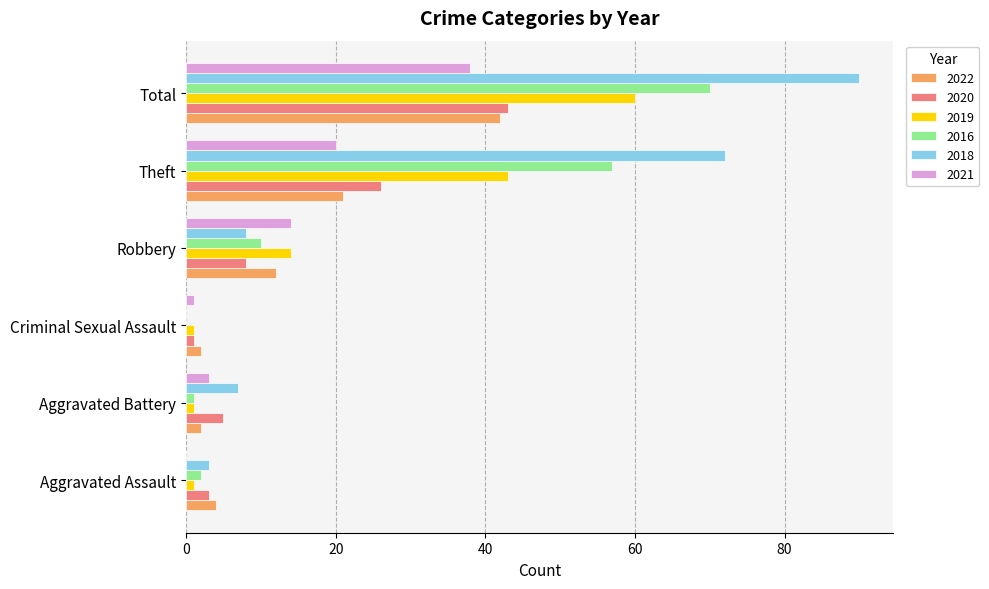

True or false: 2020 has a value of 8 at Robbery.

True